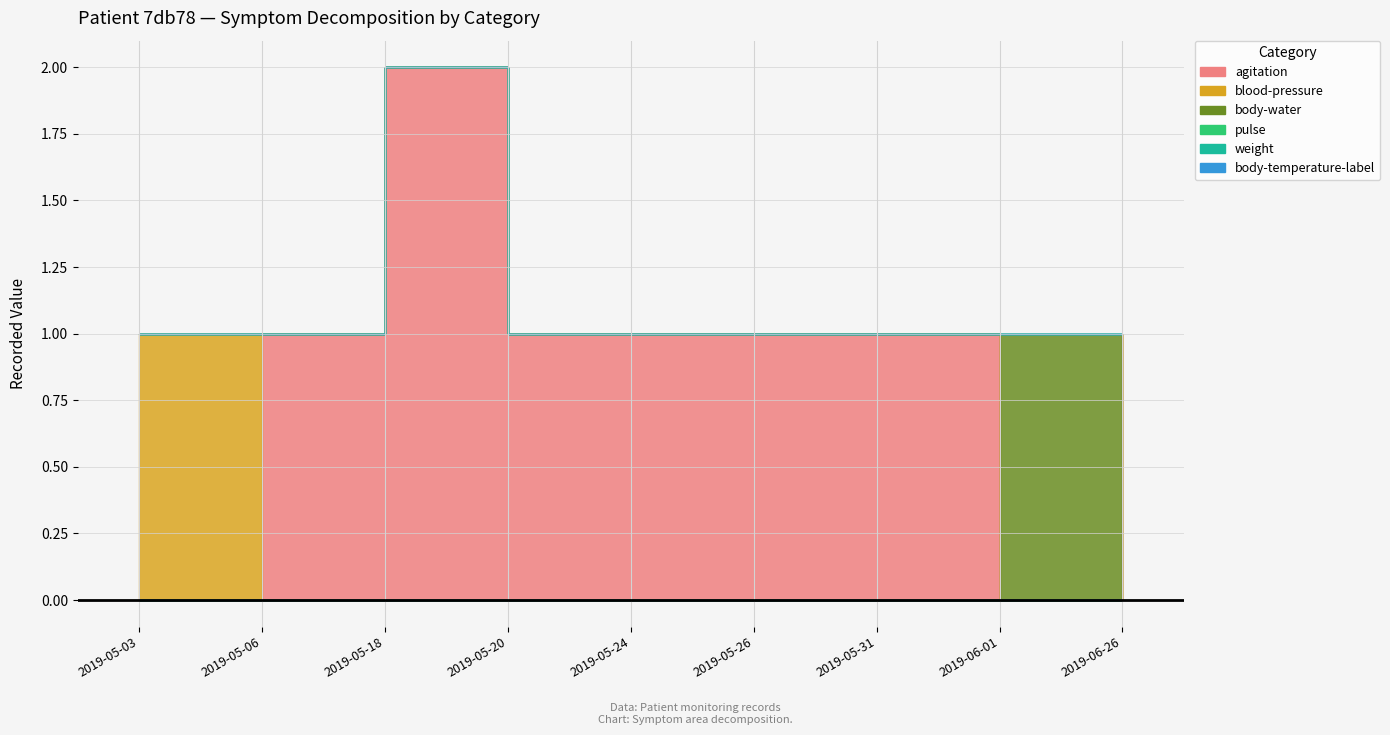

What is the sum of all body-water values?

1